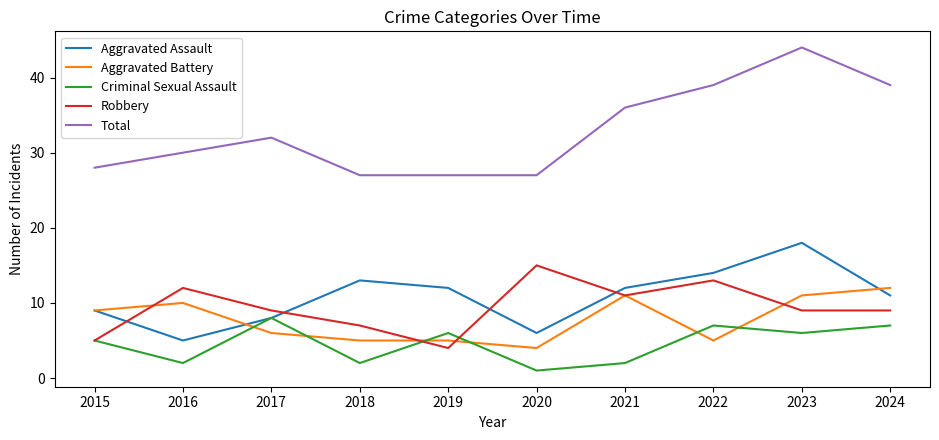

How many lines are shown in the chart?

5